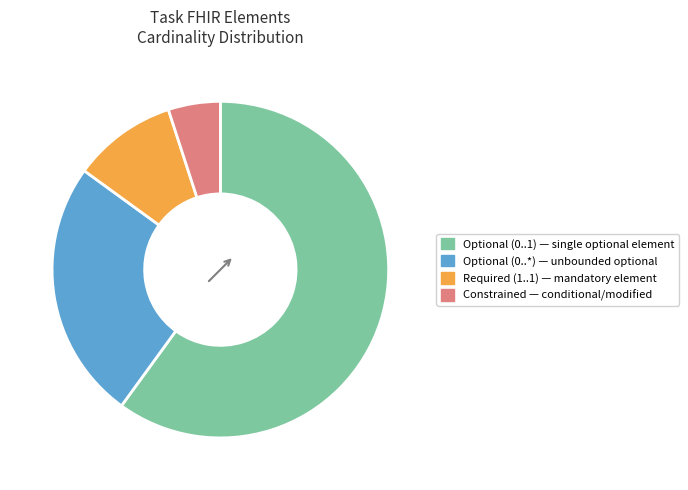

Is there any slice that represents more than half of the pie?

Yes